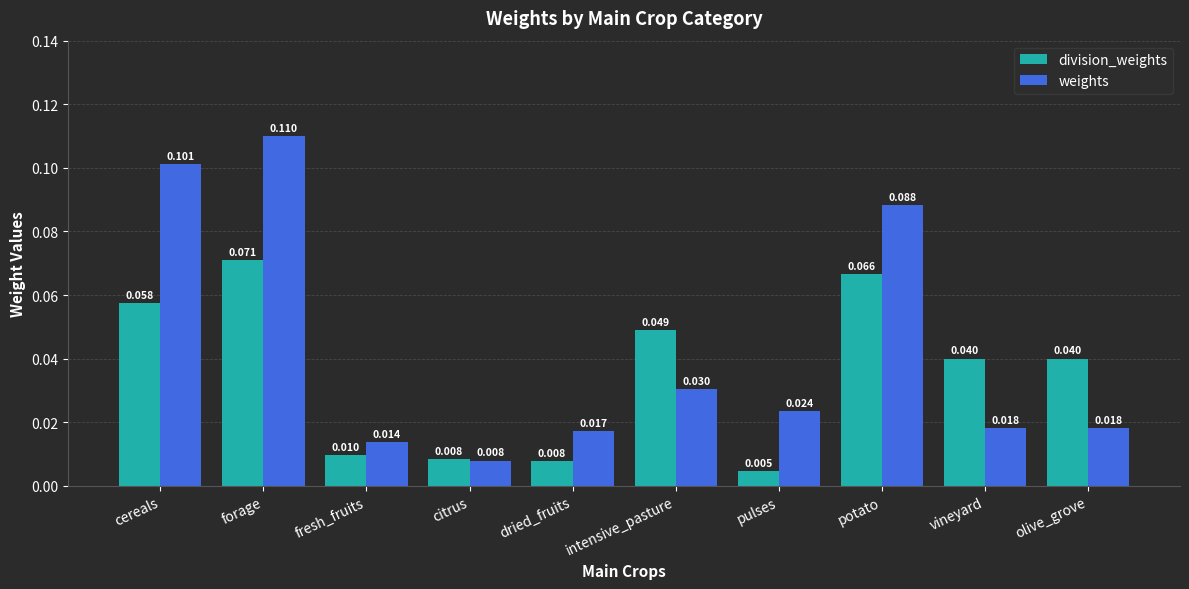

List the series in order of their overall mean, highest first.

weights, division_weights